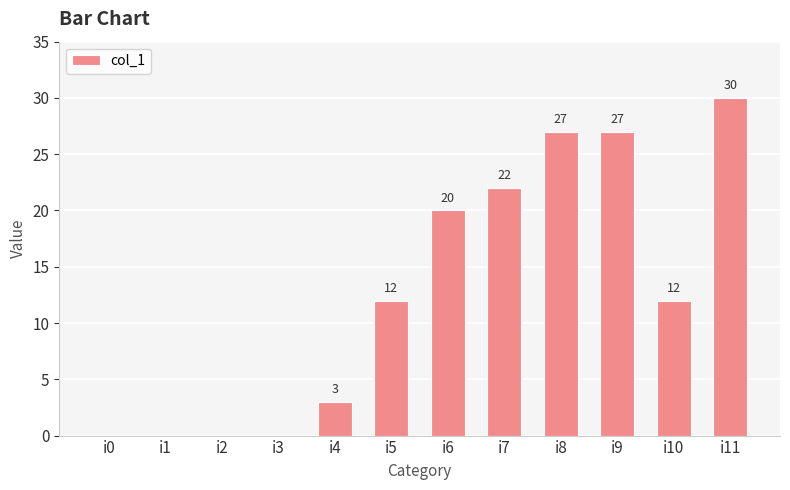

Reading right to left, extract all data points from this chart.

30	12	27	27	22	20	12	3	0	0	0	0